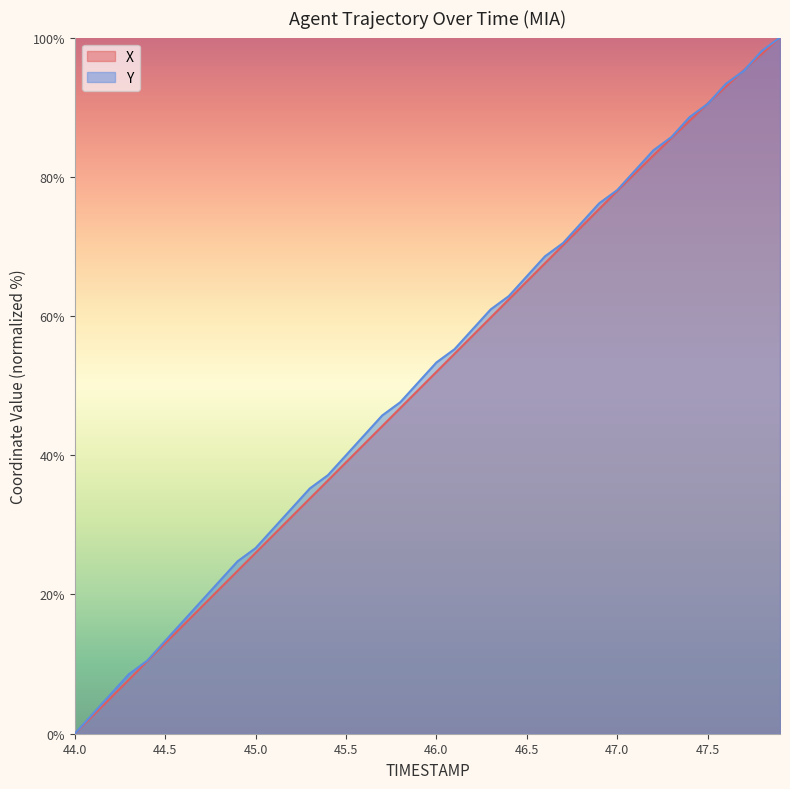

Is it true that Y equals 24.8 at 44.9?

True